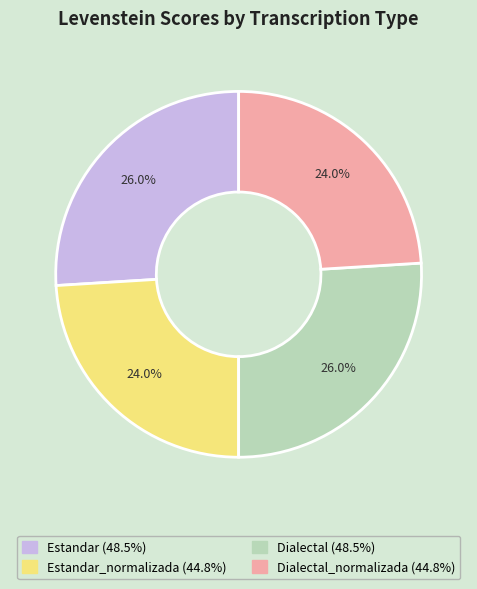

Does any single category account for the majority?

No